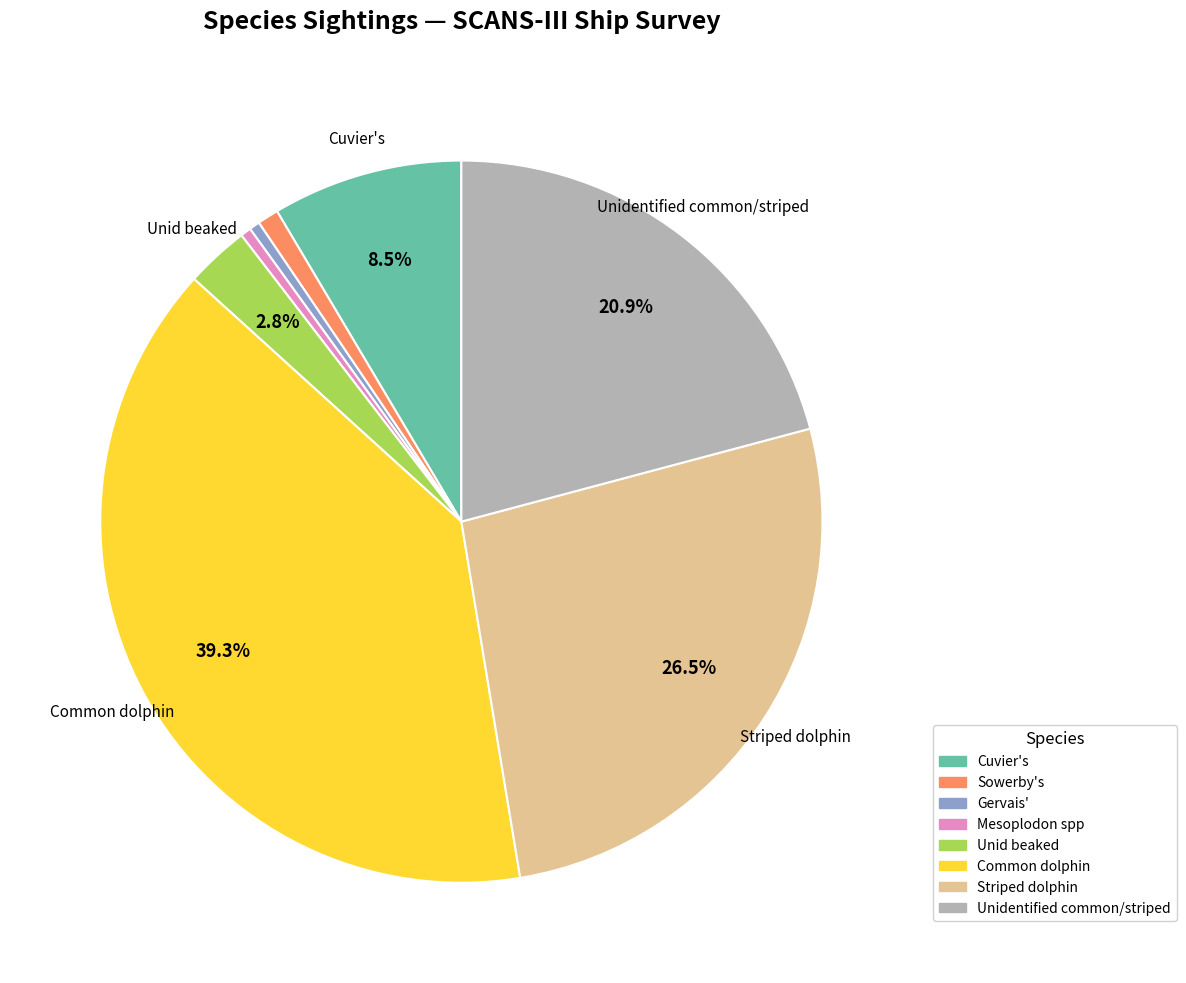

Does Mesoplodon spp represent more than half of the total?

No